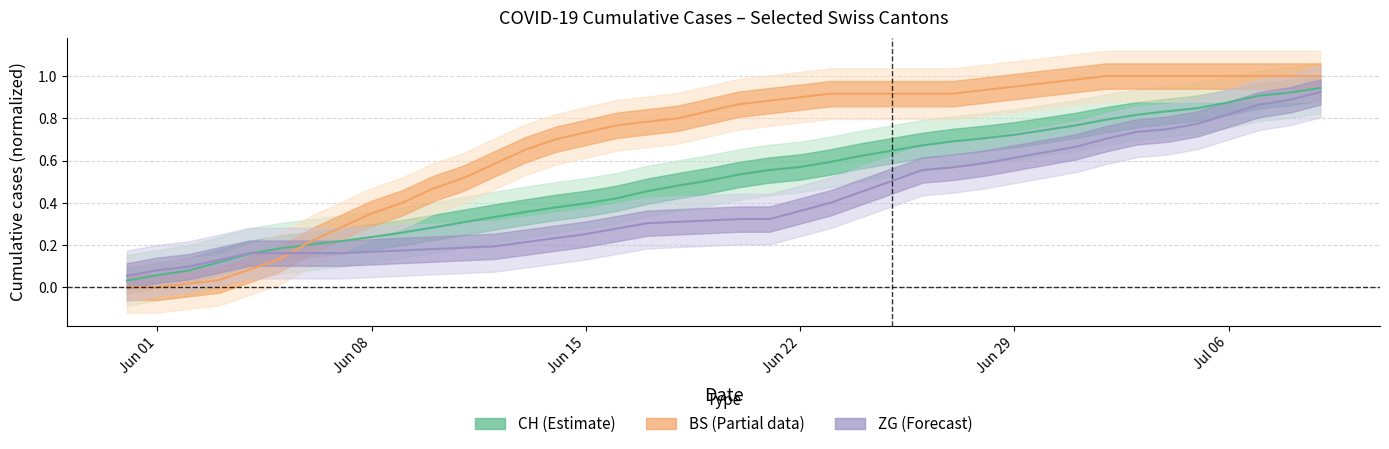

True or false: ZG has more than 1 interior local peaks.

False